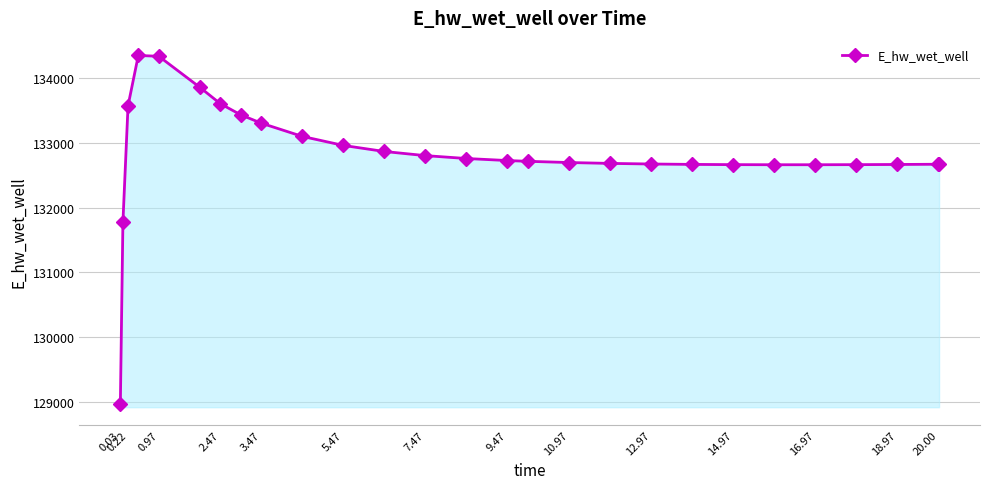

What is the minimum value shown in the chart?

128966.8